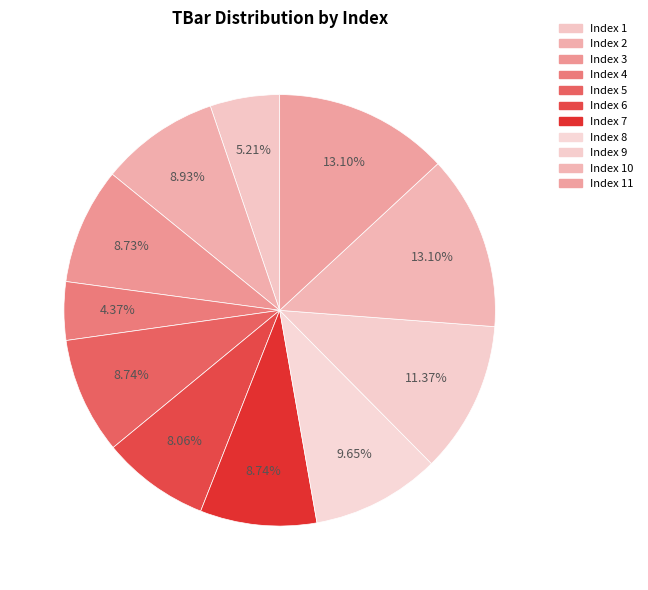

Which slice is the smallest?

4